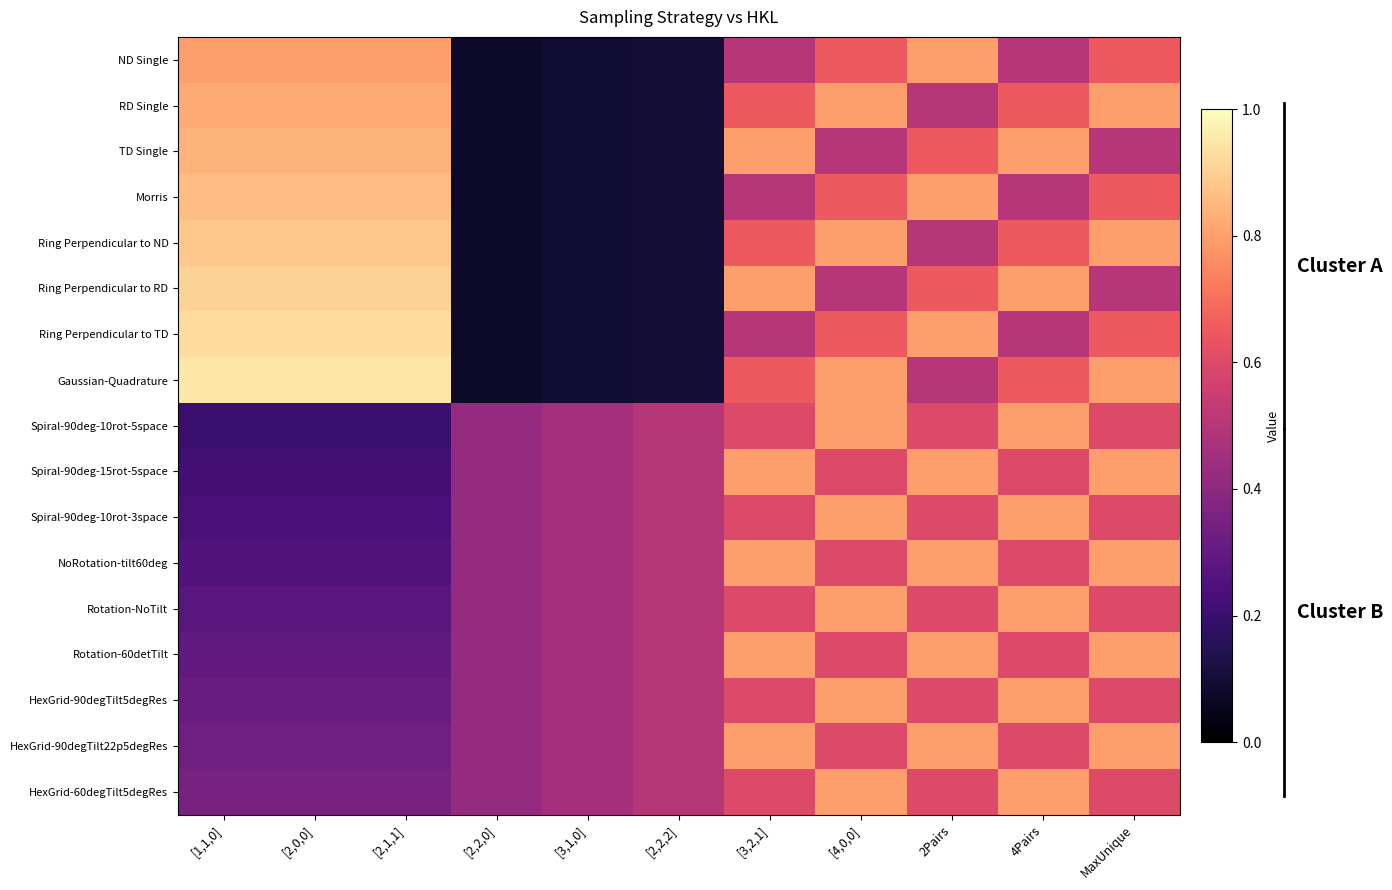

Reading left to right, list all the values displayed in this chart.

ND Single: [1,1,0]=0.8	[2,0,0]=0.8	[2,1,1]=0.8	[2,2,0]=0.1	[3,1,0]=0.1	[2,2,2]=0.1	[3,2,1]=0.5	[4,0,0]=0.7	2Pairs=0.8	4Pairs=0.5	MaxUnique=0.7
RD Single: [1,1,0]=0.8	[2,0,0]=0.8	[2,1,1]=0.8	[2,2,0]=0.1	[3,1,0]=0.1	[2,2,2]=0.1	[3,2,1]=0.7	[4,0,0]=0.8	2Pairs=0.5	4Pairs=0.7	MaxUnique=0.8
TD Single: [1,1,0]=0.8	[2,0,0]=0.8	[2,1,1]=0.8	[2,2,0]=0.1	[3,1,0]=0.1	[2,2,2]=0.1	[3,2,1]=0.8	[4,0,0]=0.5	2Pairs=0.7	4Pairs=0.8	MaxUnique=0.5
Morris: [1,1,0]=0.9	[2,0,0]=0.9	[2,1,1]=0.9	[2,2,0]=0.1	[3,1,0]=0.1	[2,2,2]=0.1	[3,2,1]=0.5	[4,0,0]=0.7	2Pairs=0.8	4Pairs=0.5	MaxUnique=0.7
Ring Perpendicular to ND: [1,1,0]=0.9	[2,0,0]=0.9	[2,1,1]=0.9	[2,2,0]=0.1	[3,1,0]=0.1	[2,2,2]=0.1	[3,2,1]=0.7	[4,0,0]=0.8	2Pairs=0.5	4Pairs=0.7	MaxUnique=0.8
Ring Perpendicular to RD: [1,1,0]=0.9	[2,0,0]=0.9	[2,1,1]=0.9	[2,2,0]=0.1	[3,1,0]=0.1	[2,2,2]=0.1	[3,2,1]=0.8	[4,0,0]=0.5	2Pairs=0.7	4Pairs=0.8	MaxUnique=0.5
Ring Perpendicular to TD: [1,1,0]=0.9	[2,0,0]=0.9	[2,1,1]=0.9	[2,2,0]=0.1	[3,1,0]=0.1	[2,2,2]=0.1	[3,2,1]=0.5	[4,0,0]=0.7	2Pairs=0.8	4Pairs=0.5	MaxUnique=0.7
Gaussian-Quadrature: [1,1,0]=1.0	[2,0,0]=1.0	[2,1,1]=1.0	[2,2,0]=0.1	[3,1,0]=0.1	[2,2,2]=0.1	[3,2,1]=0.7	[4,0,0]=0.8	2Pairs=0.5	4Pairs=0.7	MaxUnique=0.8
Spiral-90deg-10rot-5space: [1,1,0]=0.2	[2,0,0]=0.2	[2,1,1]=0.2	[2,2,0]=0.4	[3,1,0]=0.5	[2,2,2]=0.5	[3,2,1]=0.6	[4,0,0]=0.8	2Pairs=0.6	4Pairs=0.8	MaxUnique=0.6
Spiral-90deg-15rot-5space: [1,1,0]=0.2	[2,0,0]=0.2	[2,1,1]=0.2	[2,2,0]=0.4	[3,1,0]=0.5	[2,2,2]=0.5	[3,2,1]=0.8	[4,0,0]=0.6	2Pairs=0.8	4Pairs=0.6	MaxUnique=0.8
Spiral-90deg-10rot-3space: [1,1,0]=0.2	[2,0,0]=0.2	[2,1,1]=0.2	[2,2,0]=0.4	[3,1,0]=0.5	[2,2,2]=0.5	[3,2,1]=0.6	[4,0,0]=0.8	2Pairs=0.6	4Pairs=0.8	MaxUnique=0.6
NoRotation-tilt60deg: [1,1,0]=0.3	[2,0,0]=0.3	[2,1,1]=0.3	[2,2,0]=0.4	[3,1,0]=0.5	[2,2,2]=0.5	[3,2,1]=0.8	[4,0,0]=0.6	2Pairs=0.8	4Pairs=0.6	MaxUnique=0.8
Rotation-NoTilt: [1,1,0]=0.3	[2,0,0]=0.3	[2,1,1]=0.3	[2,2,0]=0.4	[3,1,0]=0.5	[2,2,2]=0.5	[3,2,1]=0.6	[4,0,0]=0.8	2Pairs=0.6	4Pairs=0.8	MaxUnique=0.6
Rotation-60detTilt: [1,1,0]=0.3	[2,0,0]=0.3	[2,1,1]=0.3	[2,2,0]=0.4	[3,1,0]=0.5	[2,2,2]=0.5	[3,2,1]=0.8	[4,0,0]=0.6	2Pairs=0.8	4Pairs=0.6	MaxUnique=0.8
HexGrid-90degTilt5degRes: [1,1,0]=0.3	[2,0,0]=0.3	[2,1,1]=0.3	[2,2,0]=0.4	[3,1,0]=0.5	[2,2,2]=0.5	[3,2,1]=0.6	[4,0,0]=0.8	2Pairs=0.6	4Pairs=0.8	MaxUnique=0.6
HexGrid-90degTilt22p5degRes: [1,1,0]=0.3	[2,0,0]=0.3	[2,1,1]=0.3	[2,2,0]=0.4	[3,1,0]=0.5	[2,2,2]=0.5	[3,2,1]=0.8	[4,0,0]=0.6	2Pairs=0.8	4Pairs=0.6	MaxUnique=0.8
HexGrid-60degTilt5degRes: [1,1,0]=0.3	[2,0,0]=0.3	[2,1,1]=0.3	[2,2,0]=0.4	[3,1,0]=0.5	[2,2,2]=0.5	[3,2,1]=0.6	[4,0,0]=0.8	2Pairs=0.6	4Pairs=0.8	MaxUnique=0.6